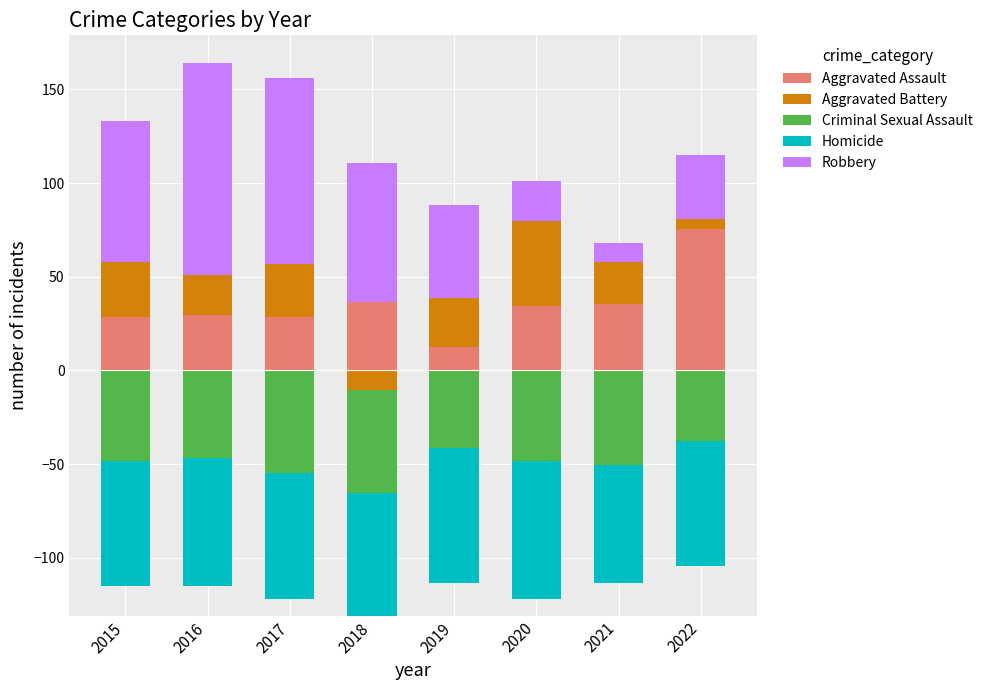

Which series has the largest range (max minus min)?

Robbery